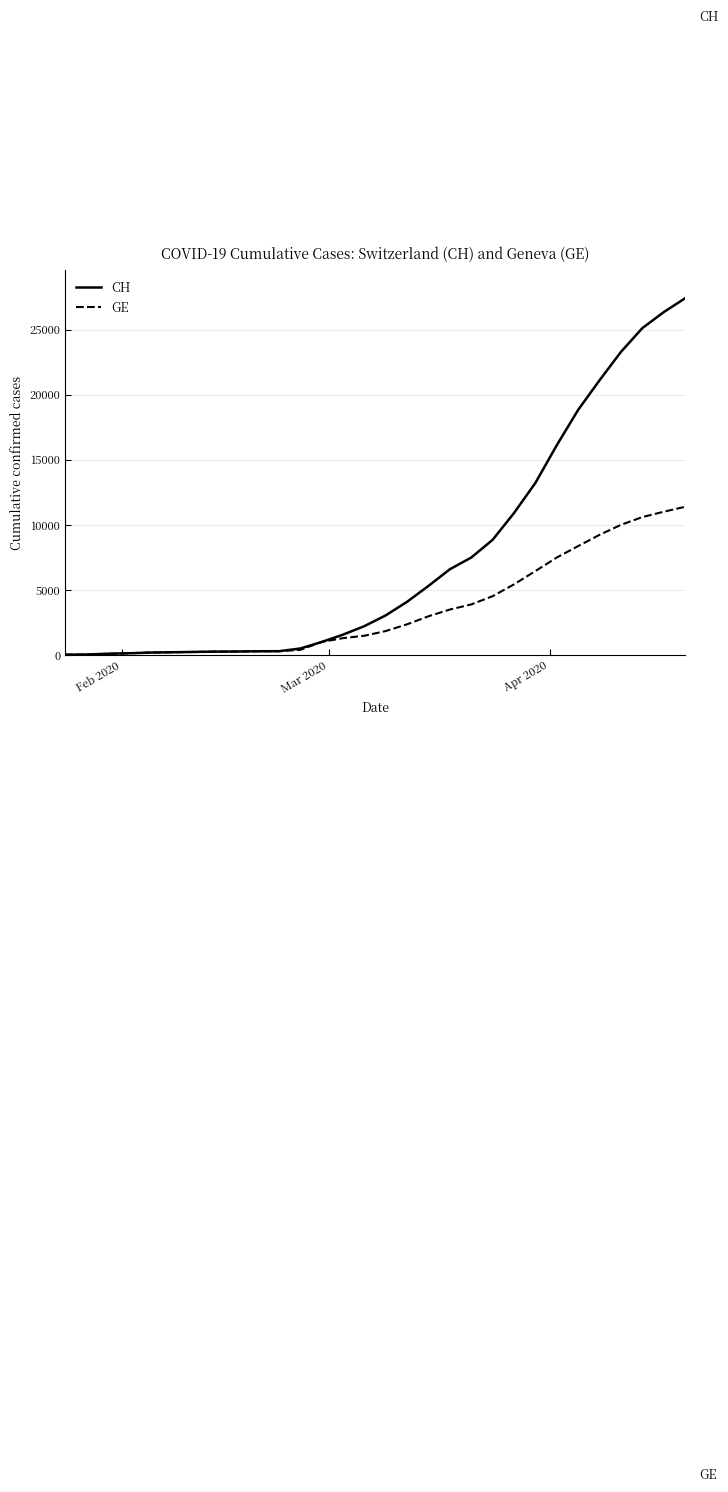

Rank the series by their average value, from highest to lowest.

CH, GE